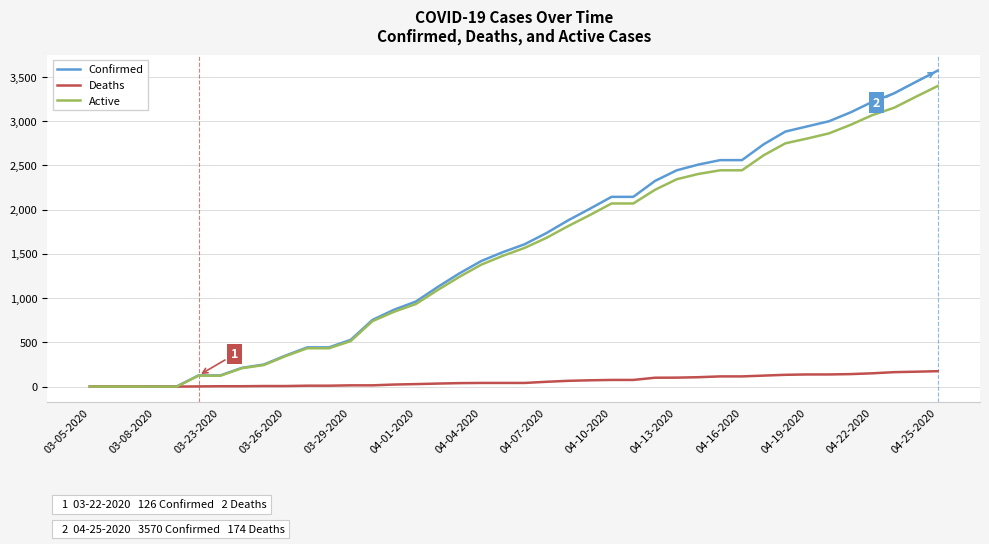

What is the difference between the maximum and minimum values in the Active series?

3396